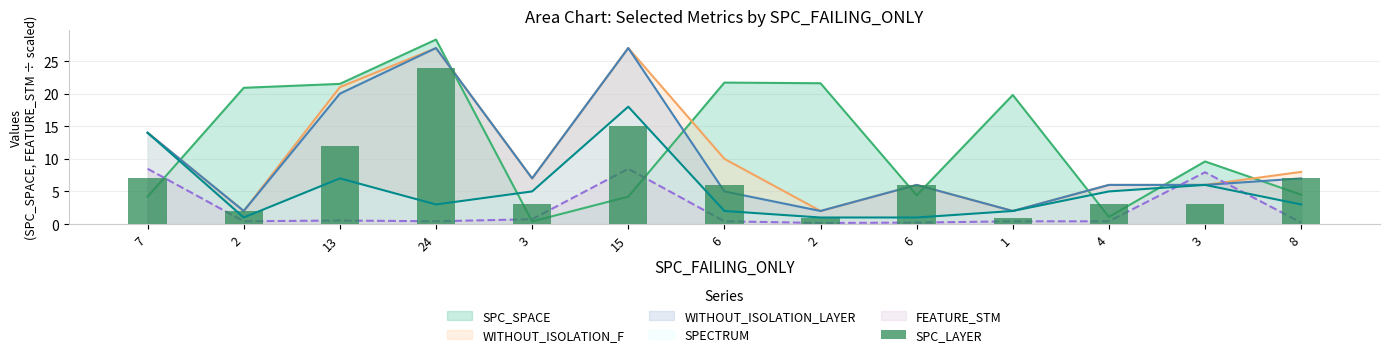

Between 6 and 1, which is larger?

6